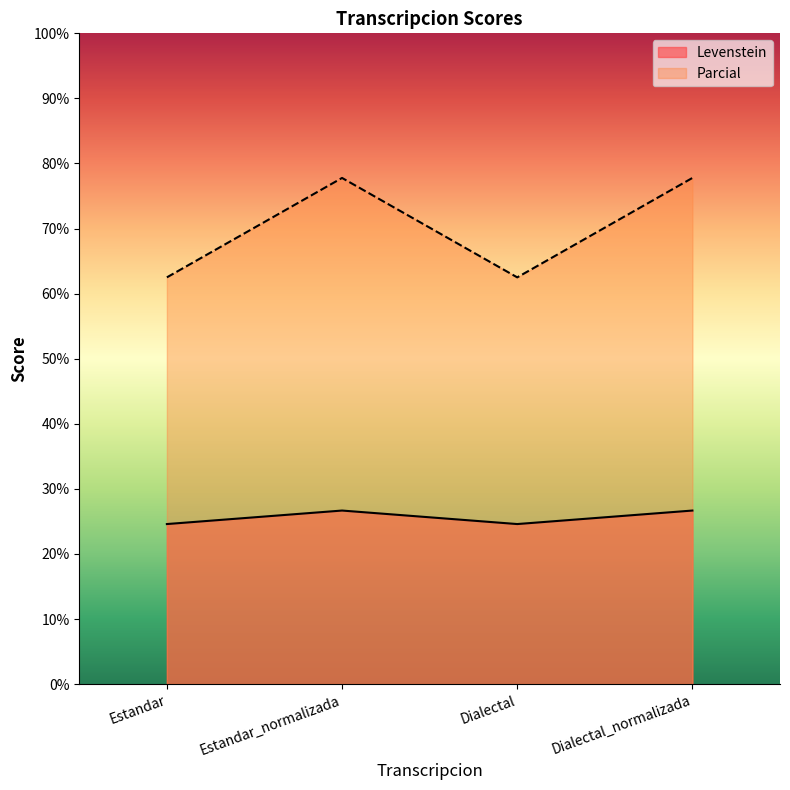

True or false: Levenstein and Parcial intersect in this chart.

False